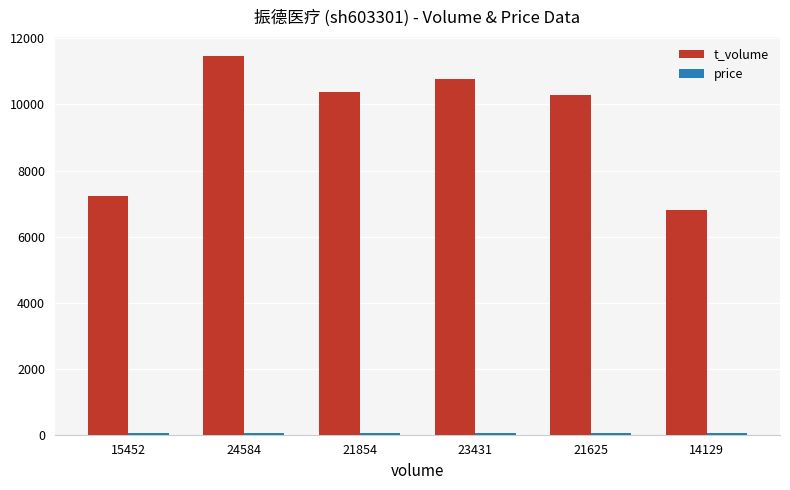

At which label does t_volume first exceed 10391?

24584